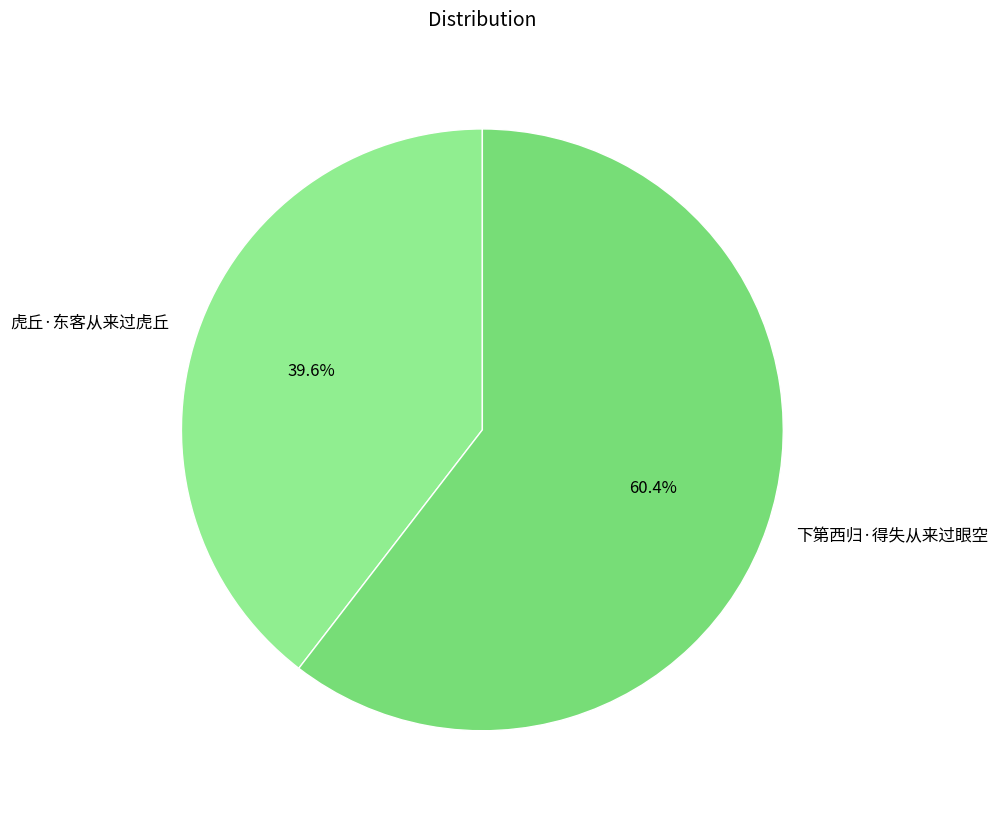

Is the sum of 下第西归·得失从来过眼空 and 虎丘·东客从来过虎丘 greater than half?

Yes